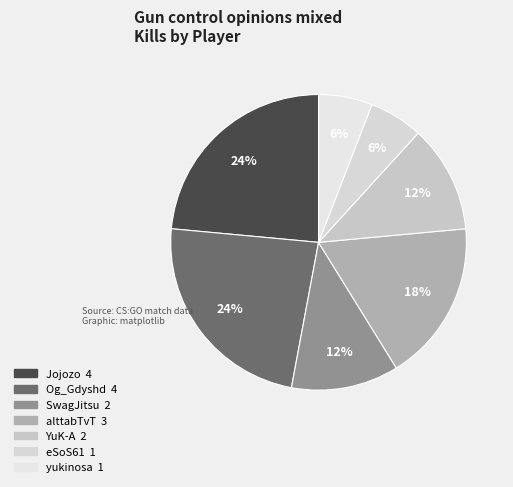

What is the total percentage of YuK-A and Og_Gdyshd?

35.3%